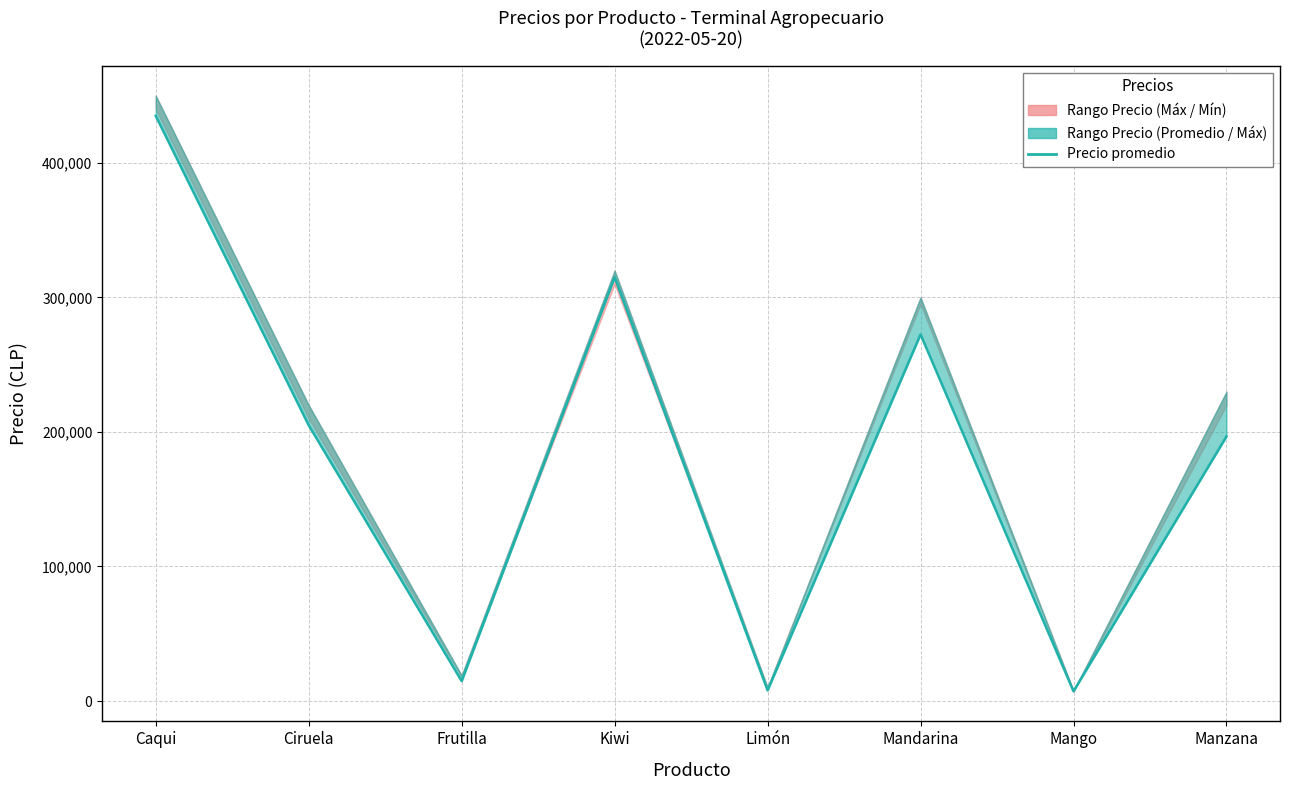

How many values are below 205000?

4